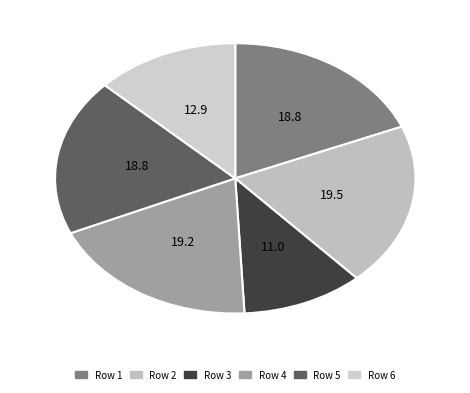

Is there a majority slice in this chart?

No